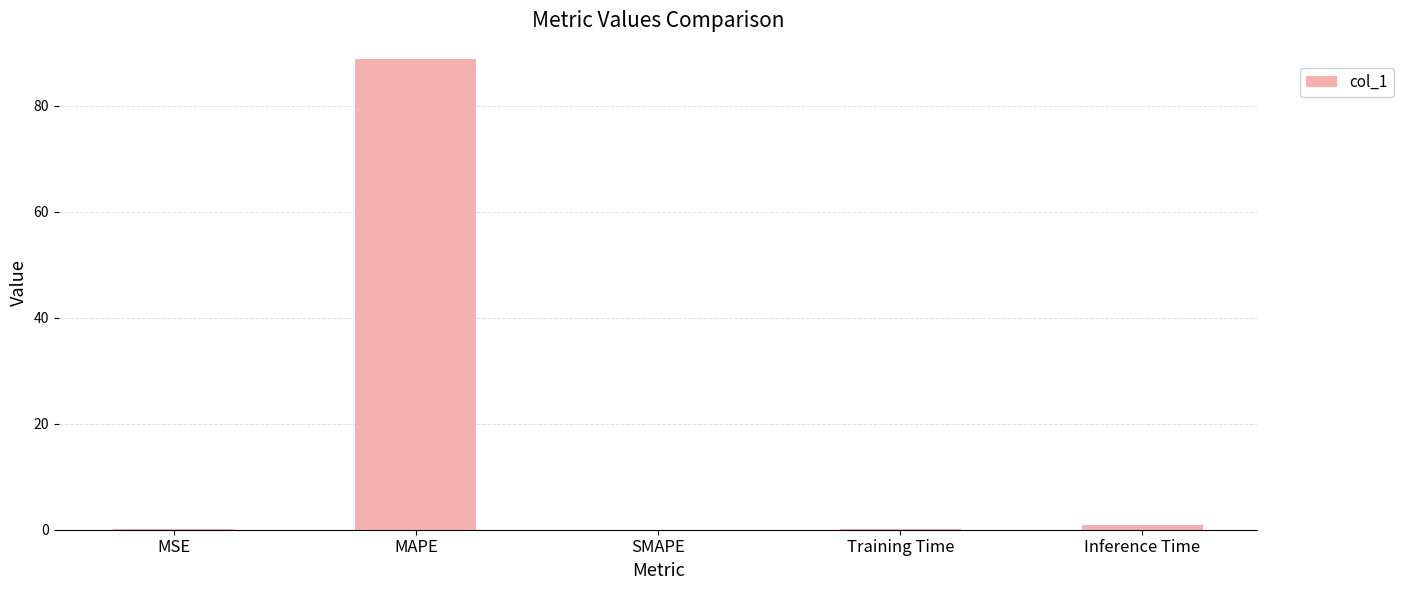

The value at SMAPE is 0.0. True or false?

True